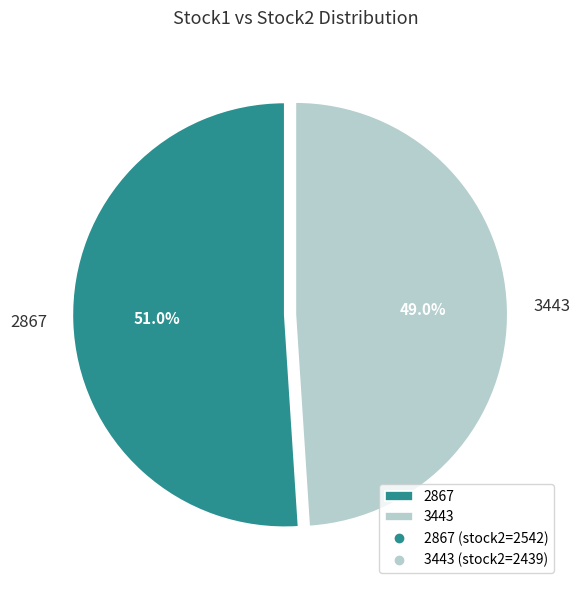

Which has a higher value, 2867 or 3443?

2867